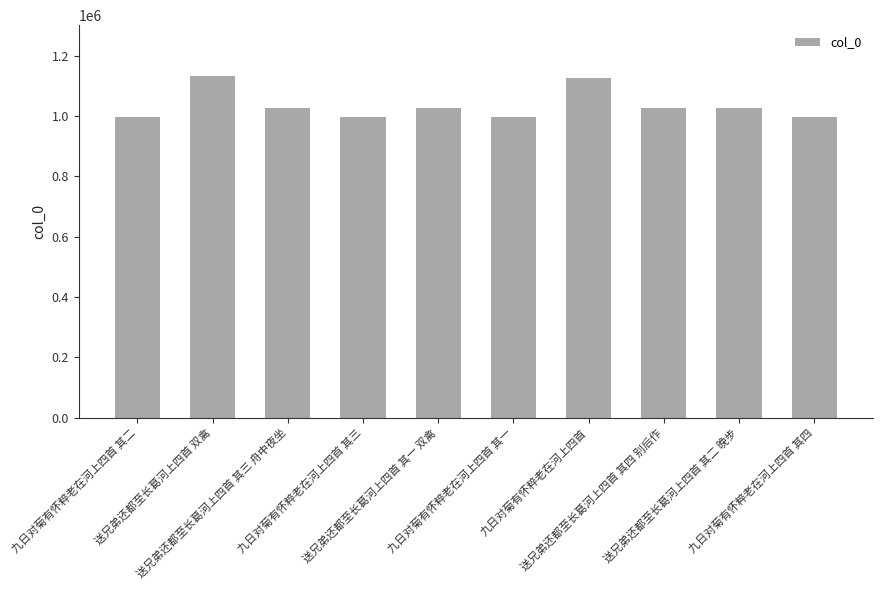

What is the value of the 5th bar from the left?

1026810